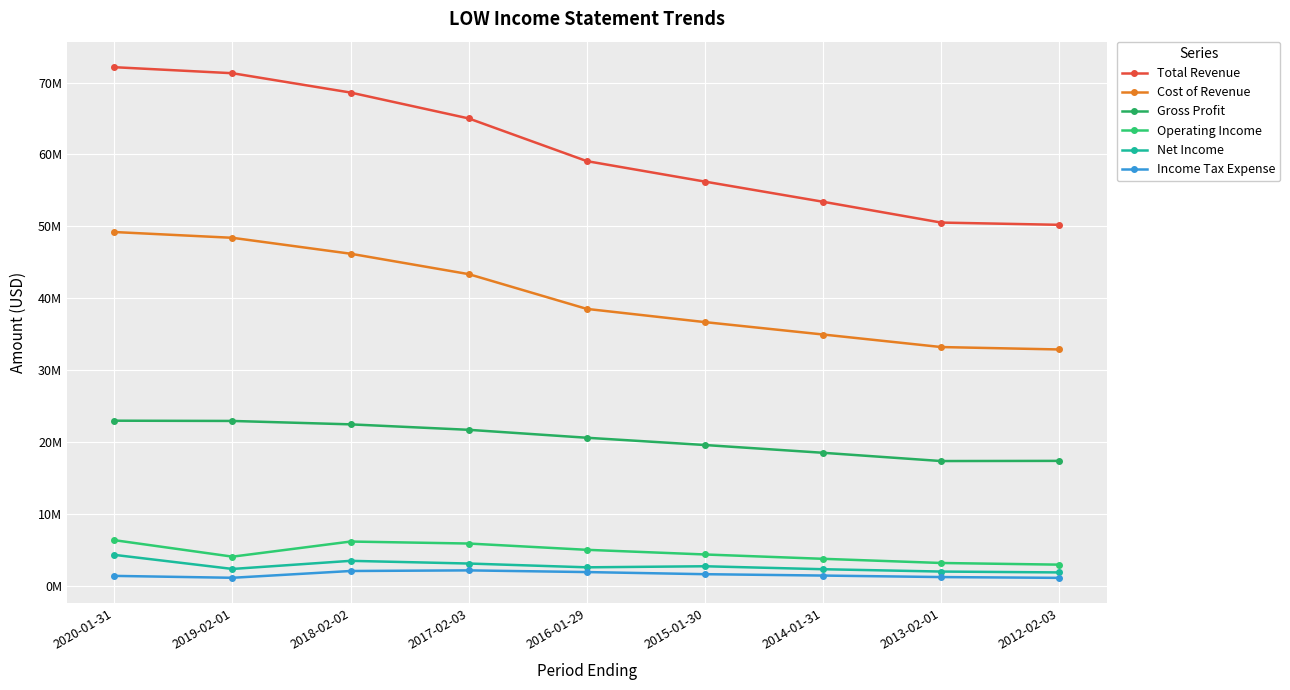

What are all the series names shown in the legend?

Total Revenue, Cost of Revenue, Gross Profit, Operating Income, Net Income, Income Tax Expense